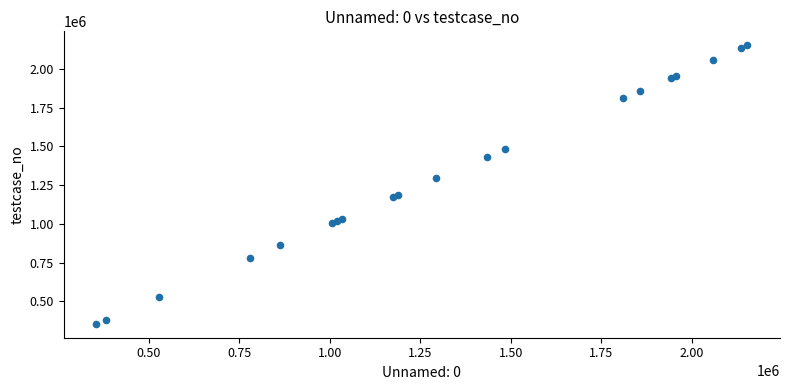

What Y value in the scatter plot is closest to 1253951?

1293194